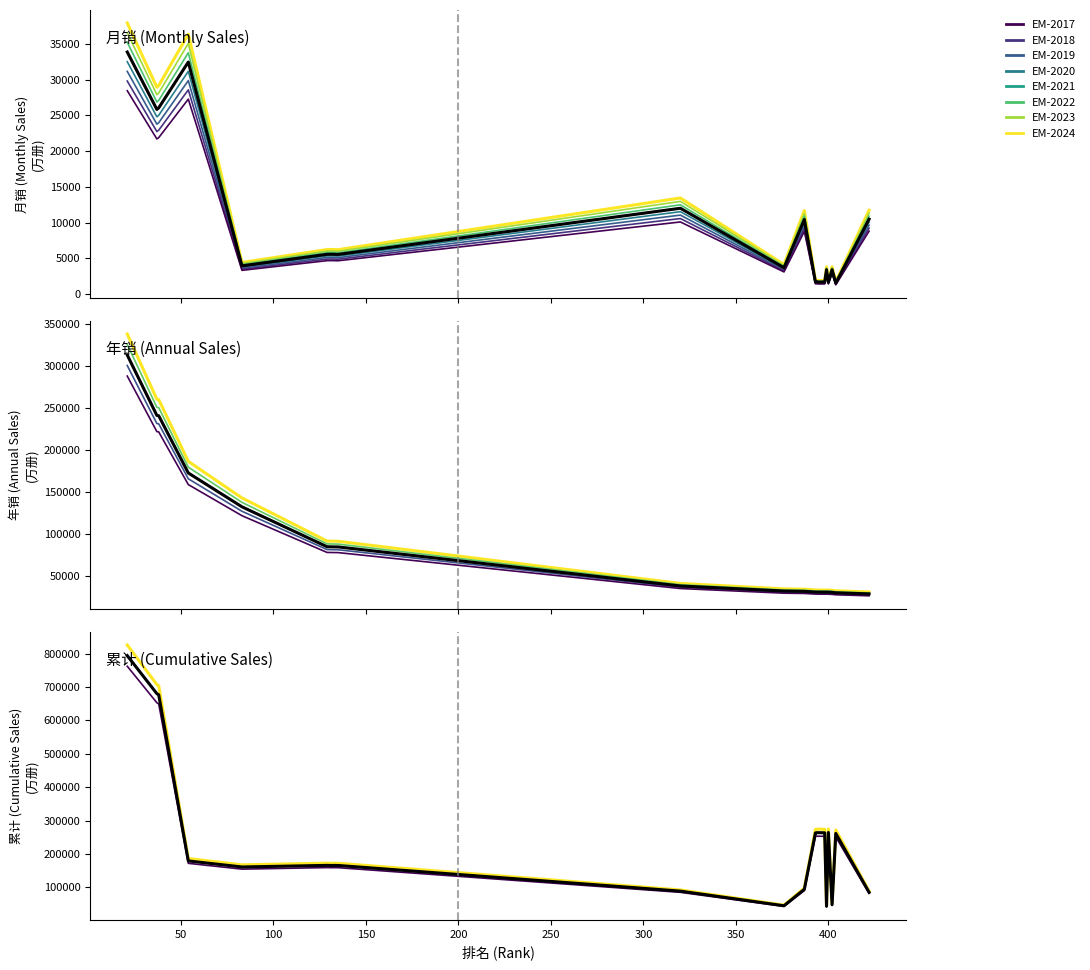

What is the sum of the 月销 values at 422 and 37?

31936.1